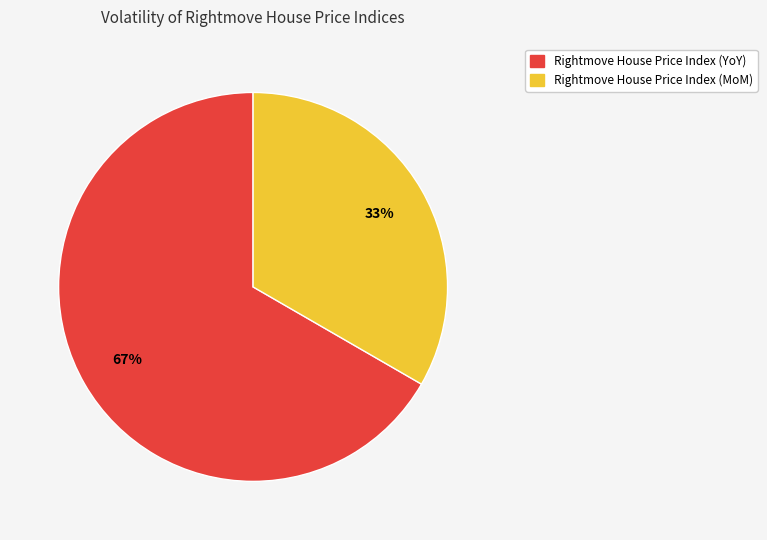

Between Rightmove House Price Index (YoY) and Rightmove House Price Index (MoM), which is larger?

Rightmove House Price Index (YoY)